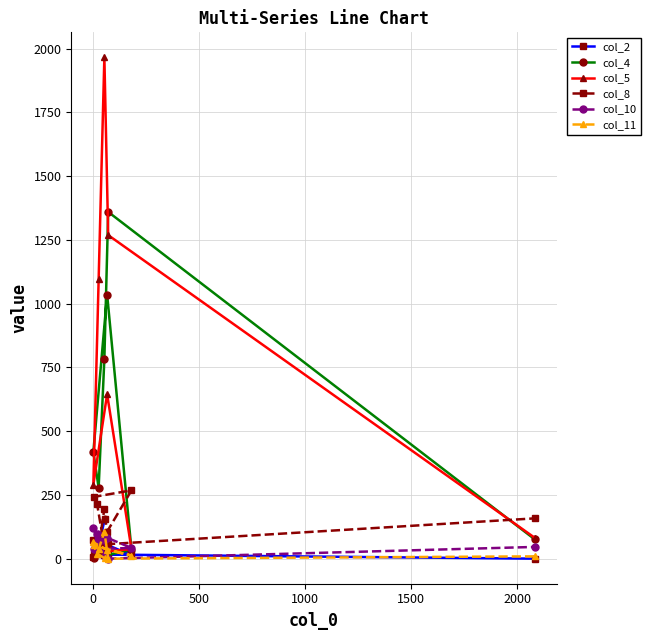

Does the chart display data point markers on the line(s)?

Yes